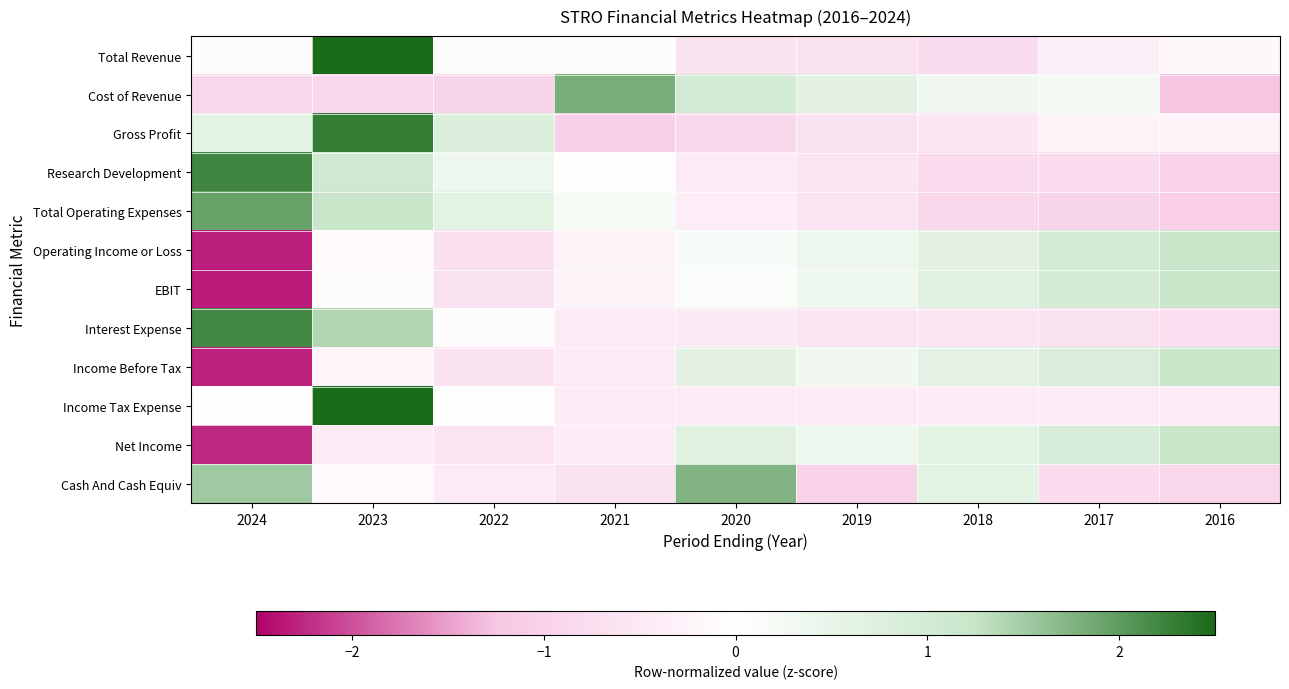

What is the total value across all series at 2018?

-0.5